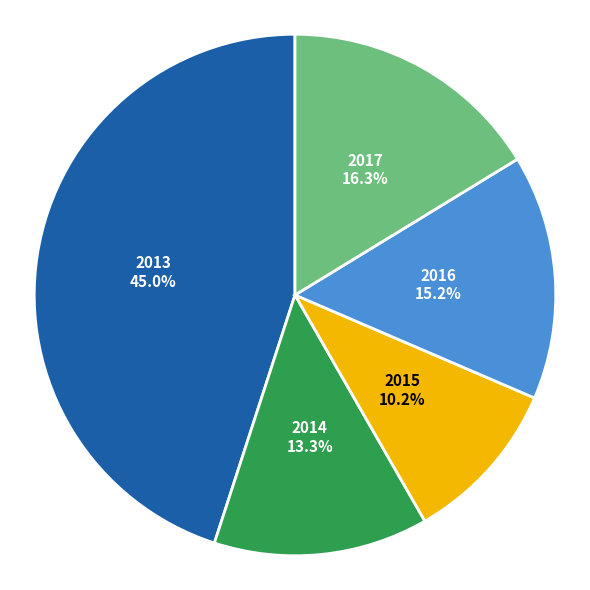

Which slice is the smallest?

2015